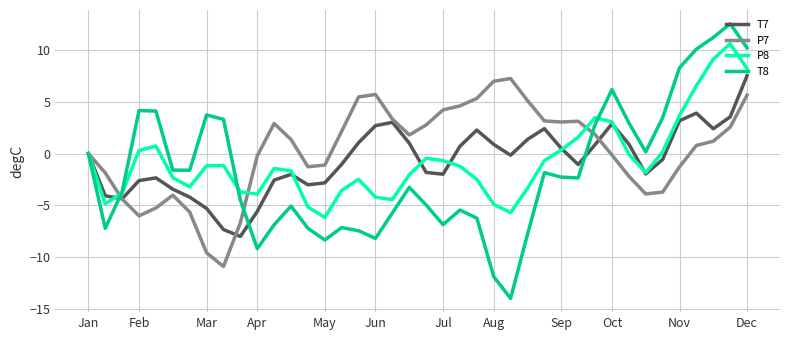

Which series has the widest spread of values?

T8